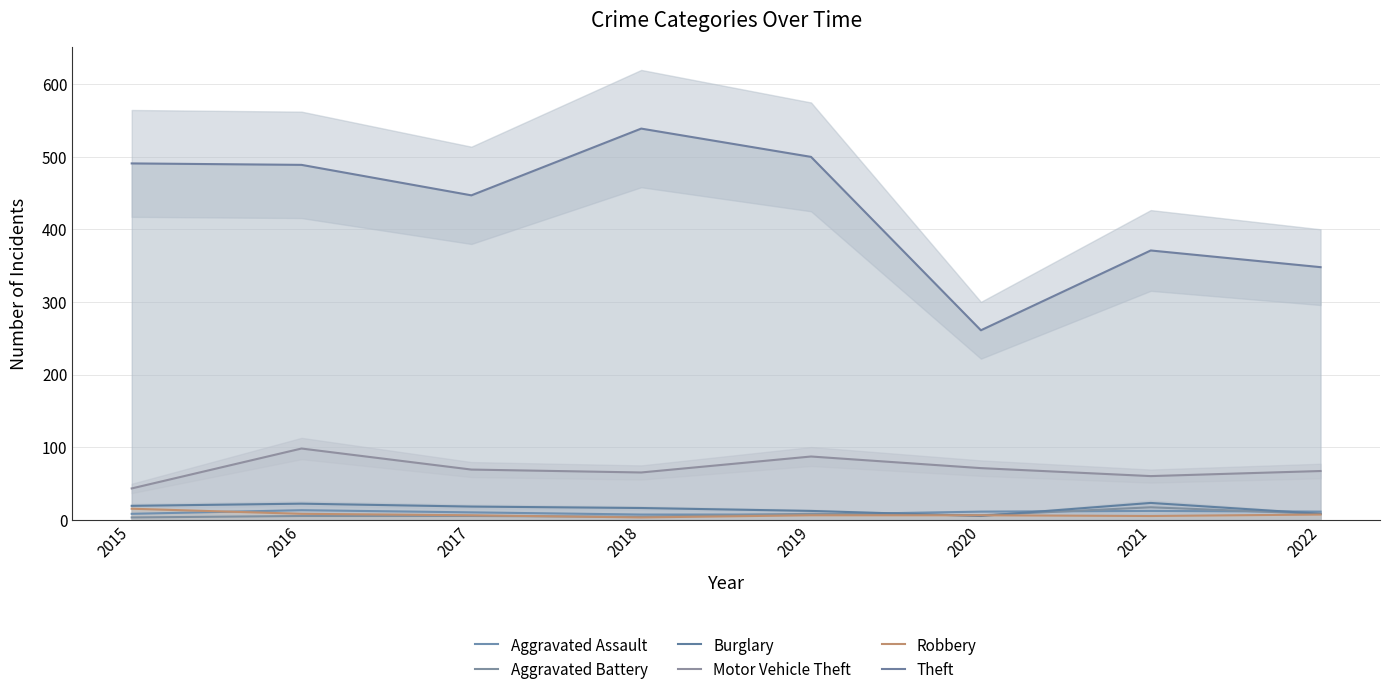

Which series changed the most between 2015 and 2022?

Theft